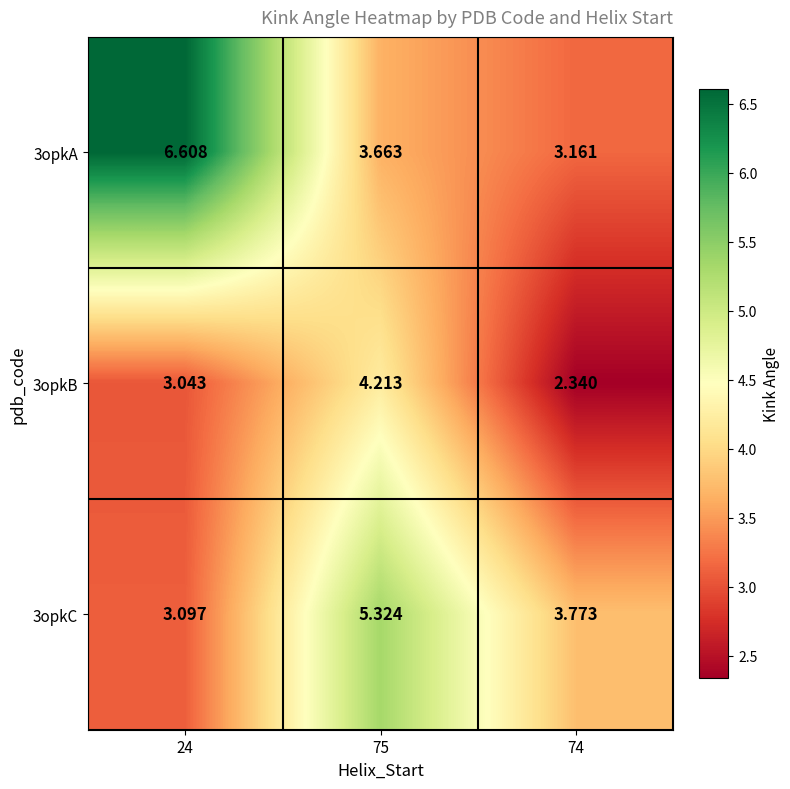

Is the value of 3opkB at 74 greater than the value of 3opkA at 75?

No